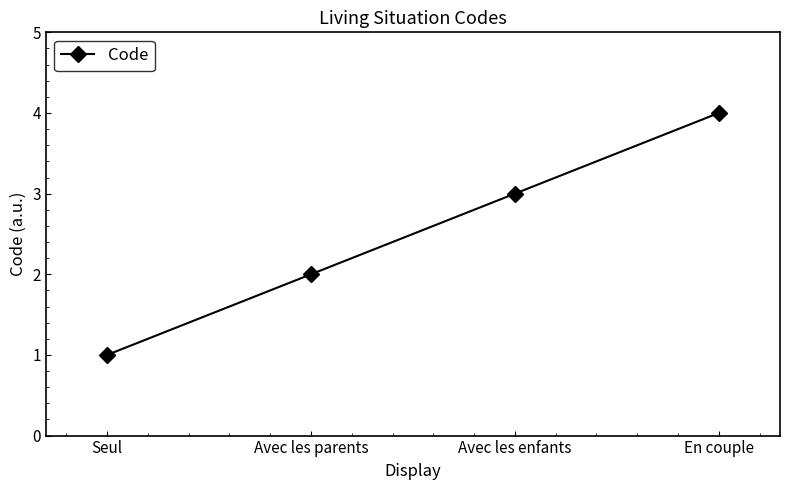

What is the difference between the values at En couple and Avec les parents?

2